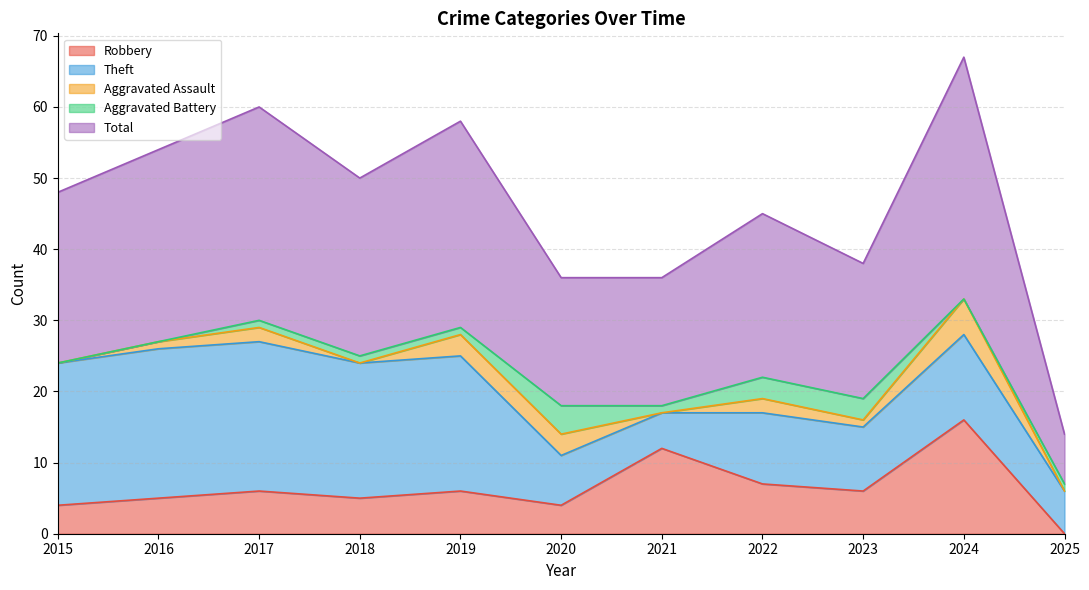

Which series changed the most between 2017 and 2021?

Theft